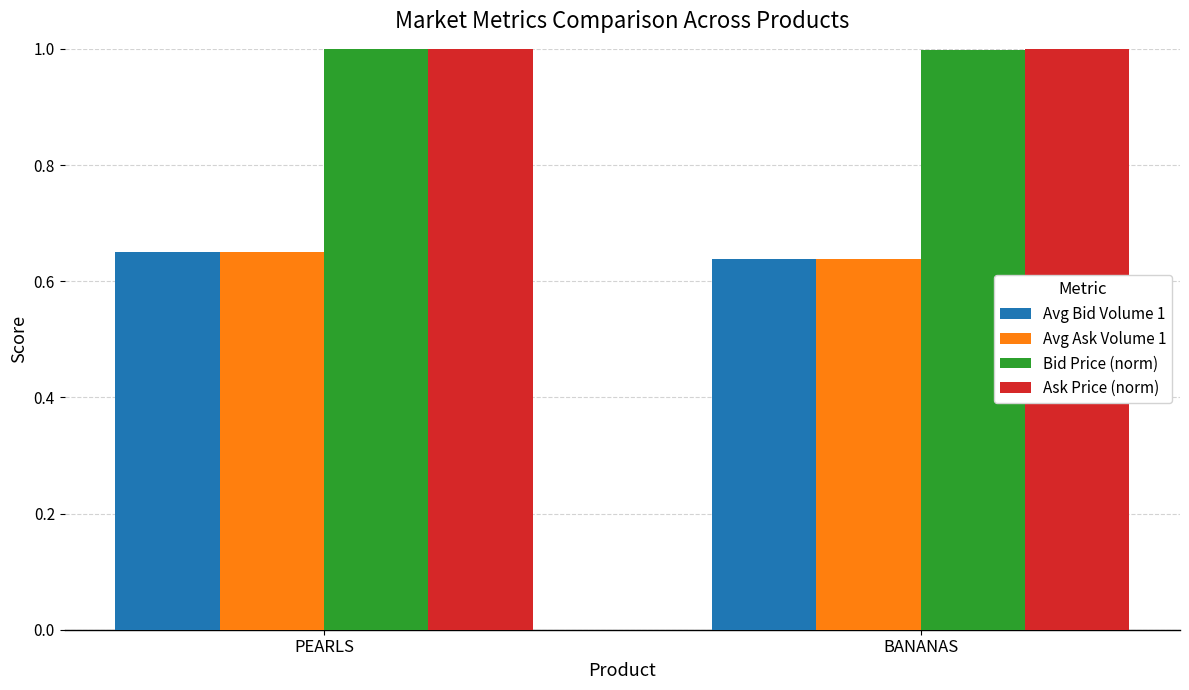

What is the difference between the highest and lowest values at BANANAS?

0.4